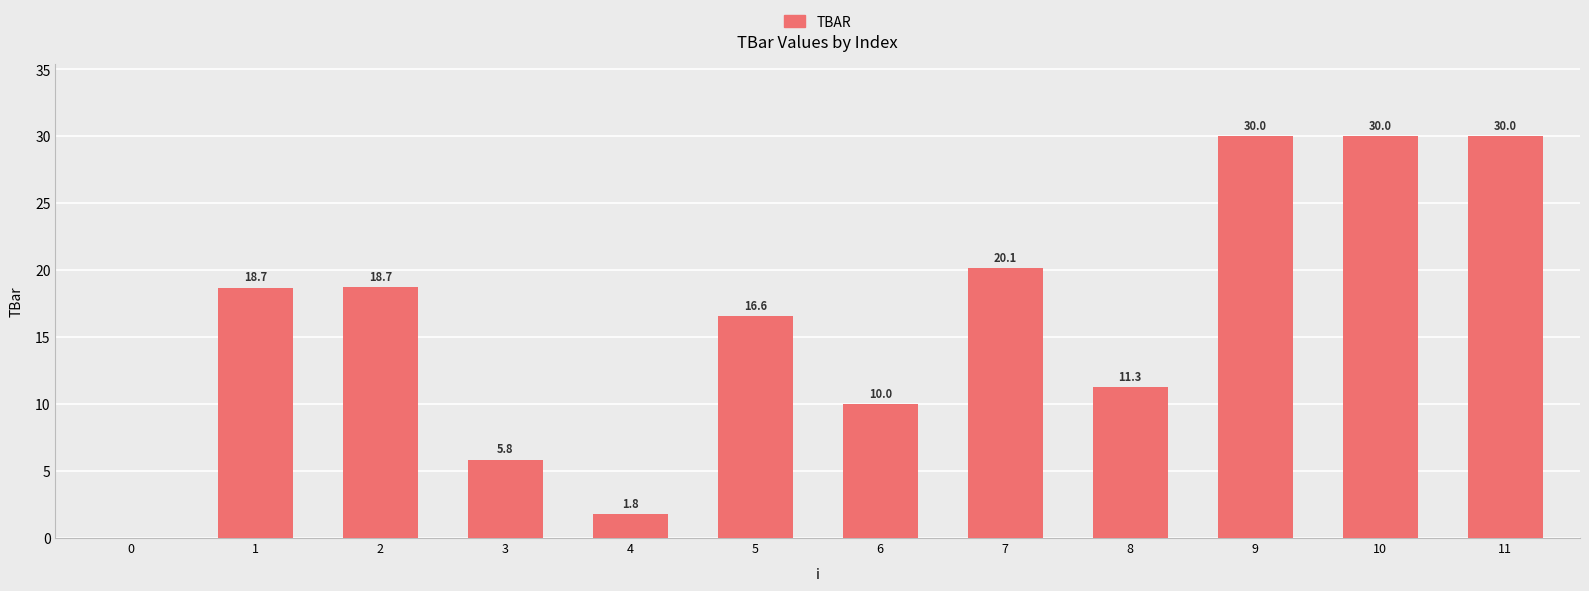

What is the difference between the values at 1 and 8?

7.4